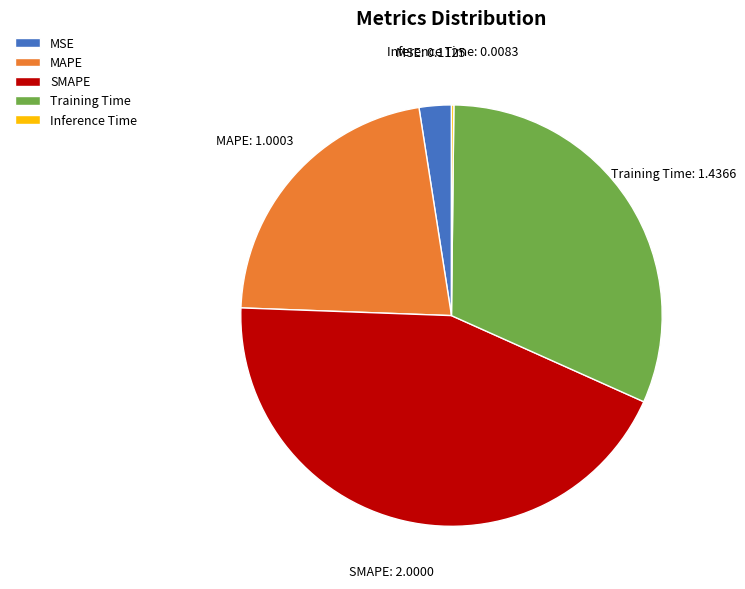

Which category has the biggest portion of the pie?

SMAPE